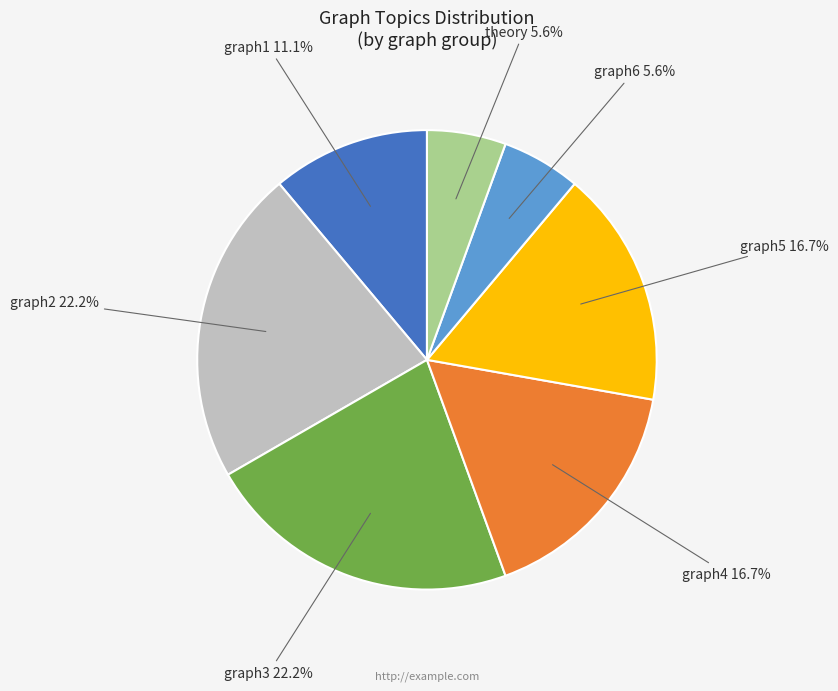

What is the total percentage of graph2 and graph6?

27.8%